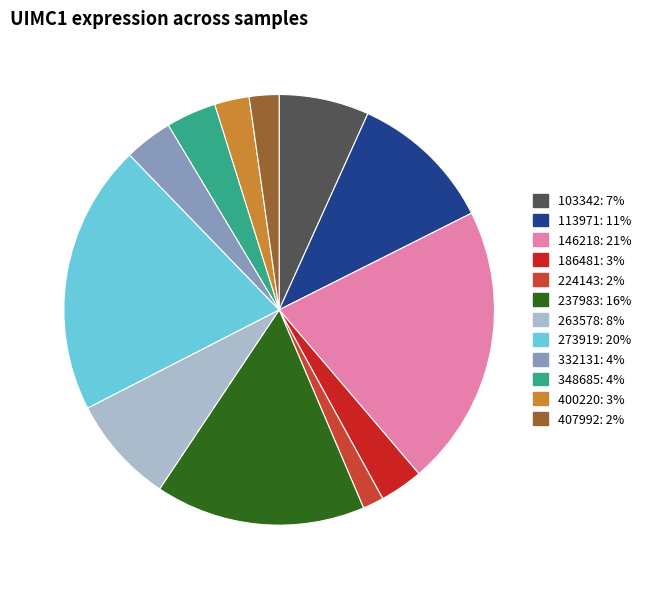

Does 237983 represent more than half of the total?

No